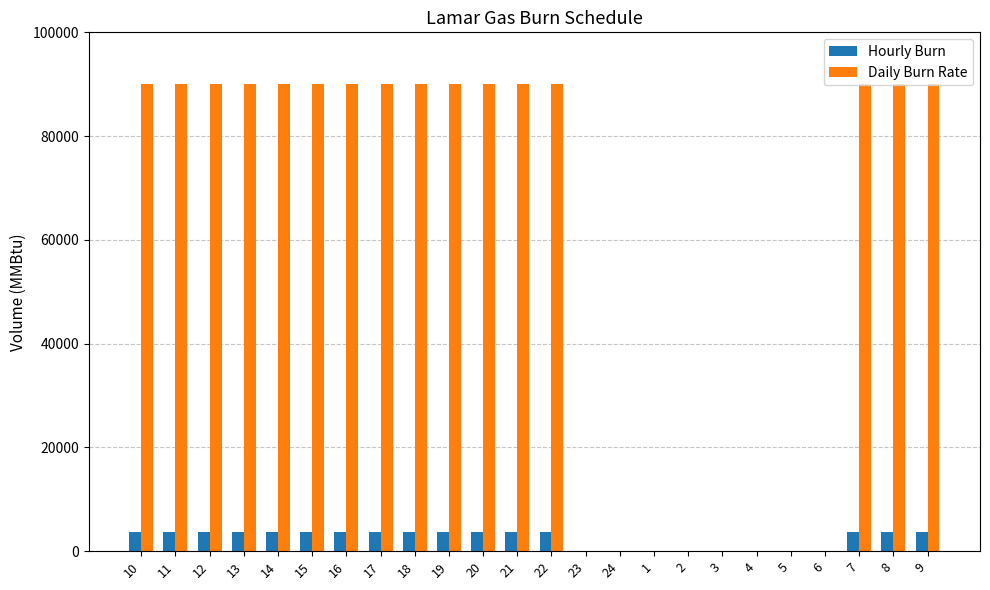

Read the Hourly Burn value at 17.

3750